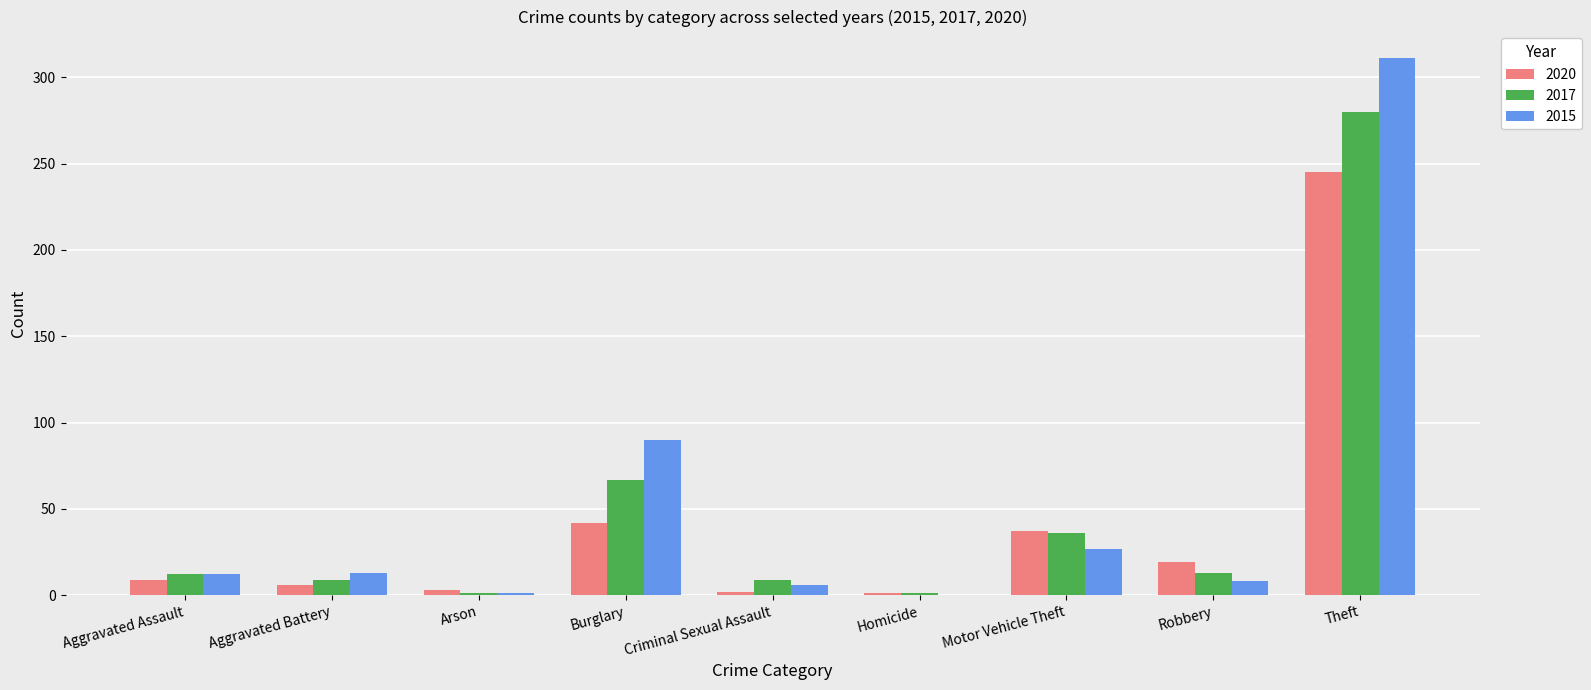

Where is 2017 nearest to the value 140?

Burglary